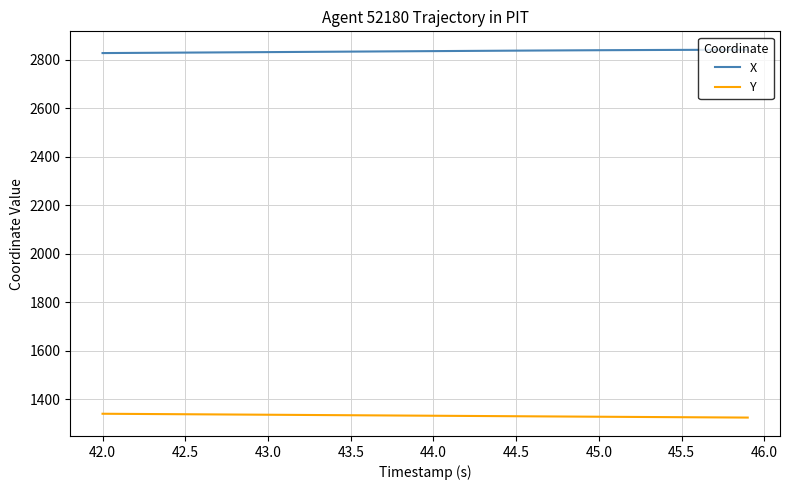

True or false: X and Y intersect in this chart.

False